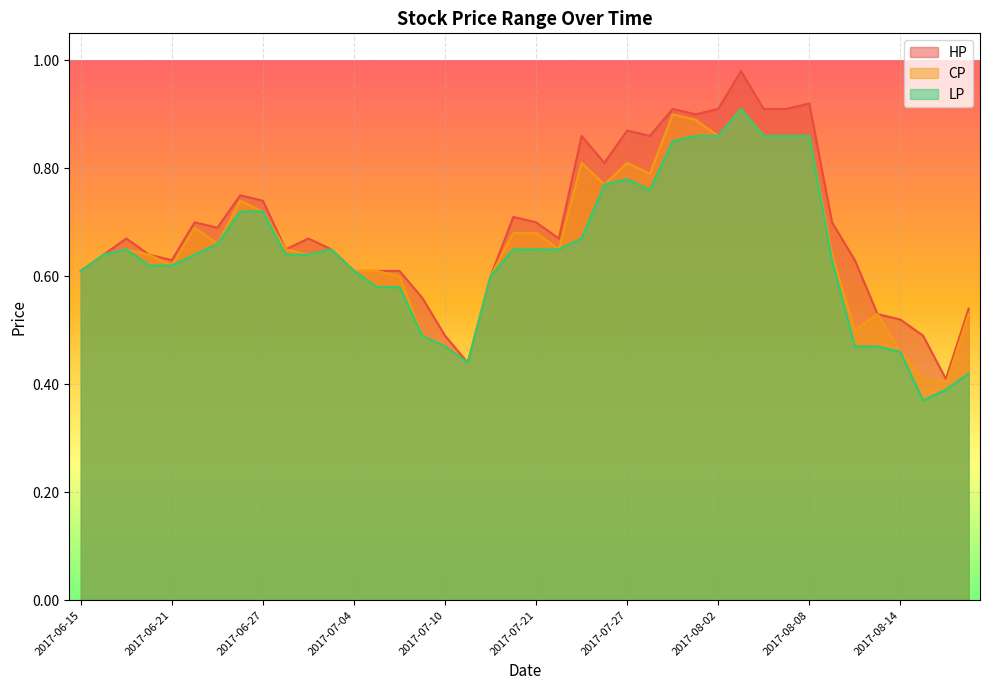

Rank the categories by CP value from highest to lowest.

2017-08-03, 2017-07-31, 2017-08-01, 2017-08-02, 2017-08-04, 2017-08-07, 2017-08-08, 2017-07-25, 2017-07-27, 2017-07-28, 2017-07-26, 2017-06-26, 2017-06-27, 2017-06-22, 2017-07-20, 2017-07-21, 2017-06-23, 2017-06-19, 2017-06-28, 2017-07-03, 2017-07-24, 2017-06-16, 2017-06-20, 2017-06-29, 2017-08-09, 2017-06-21, 2017-06-15, 2017-07-04, 2017-07-05, 2017-07-06, 2017-07-19, 2017-08-11, 2017-08-17, 2017-08-10, 2017-07-07, 2017-07-10, 2017-08-14, 2017-07-11, 2017-08-15, 2017-08-16